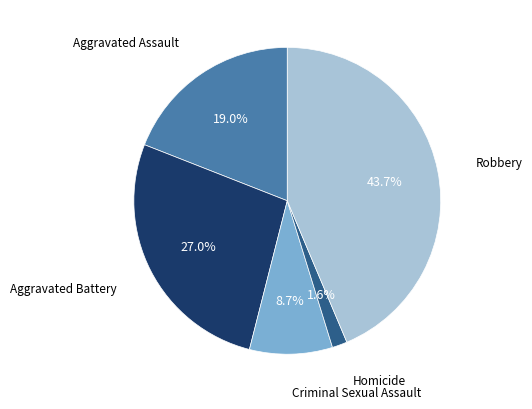

To the nearest percent, what is the difference between the largest and smallest slice percentages?

42%